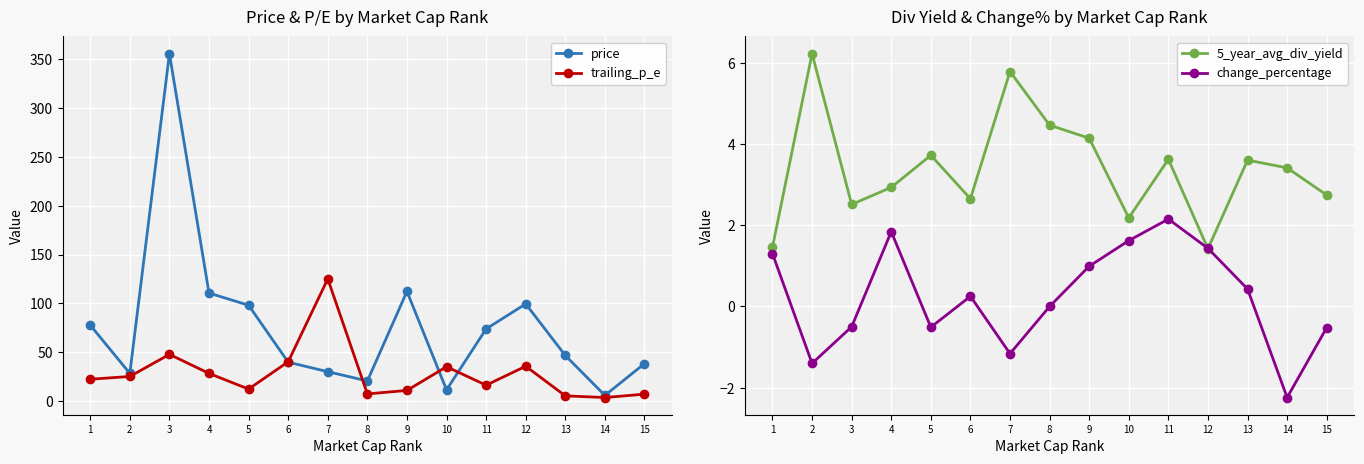

What is the spread (max minus min) of values at 2?

29.6